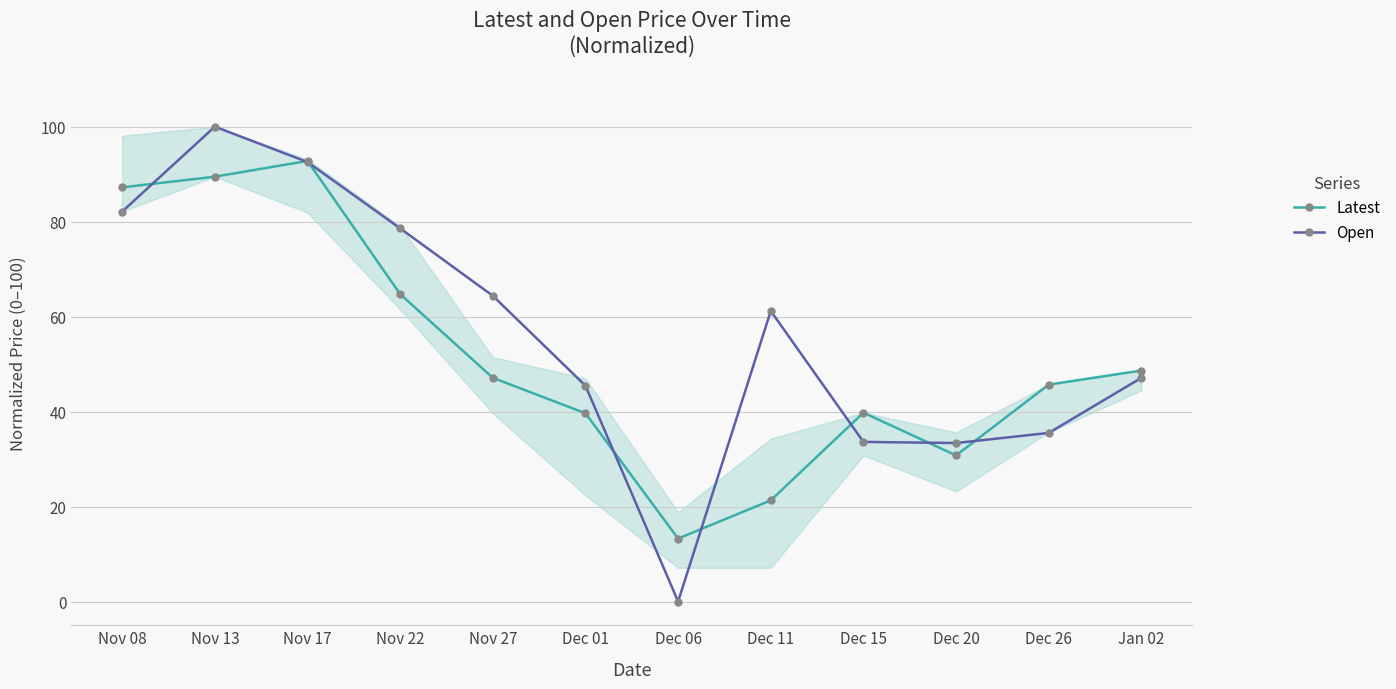

Which series changed the most between Dec 20 and Dec 26?

Latest